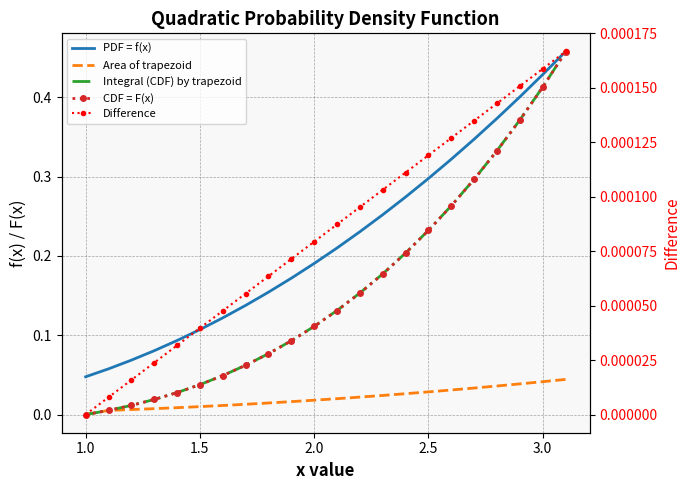

True or false: Difference and PDF = f(x) cross at least once.

False